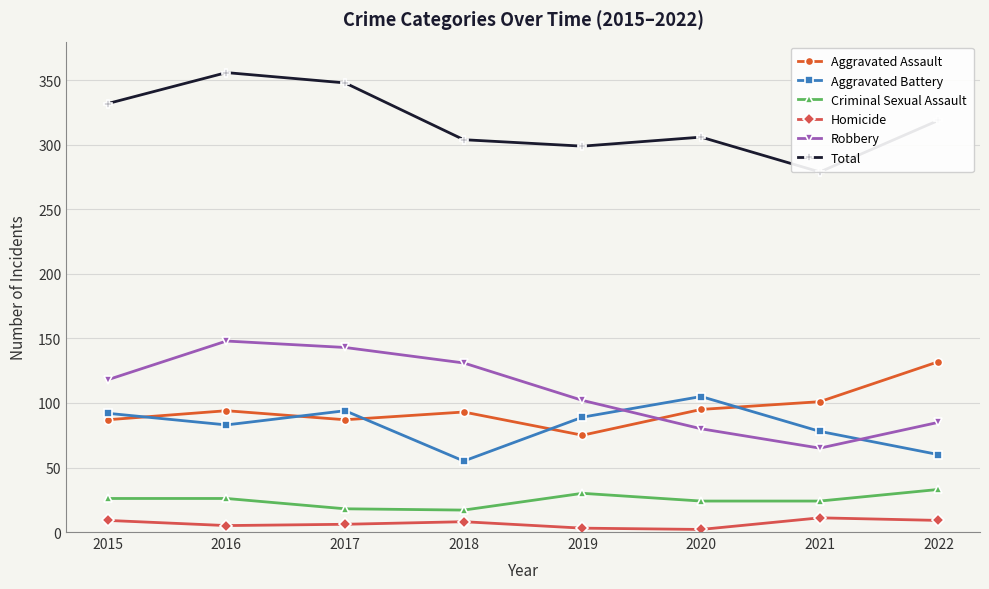

Which category has the highest value across all series?

2016